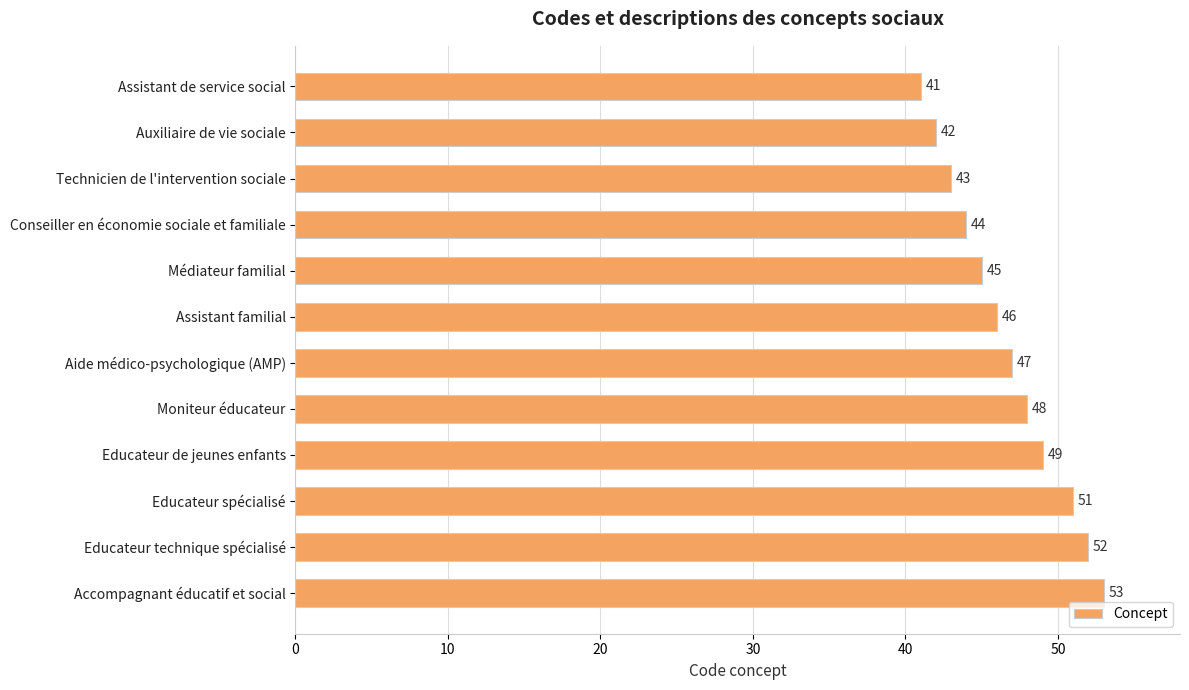

How many values are below 47?

6